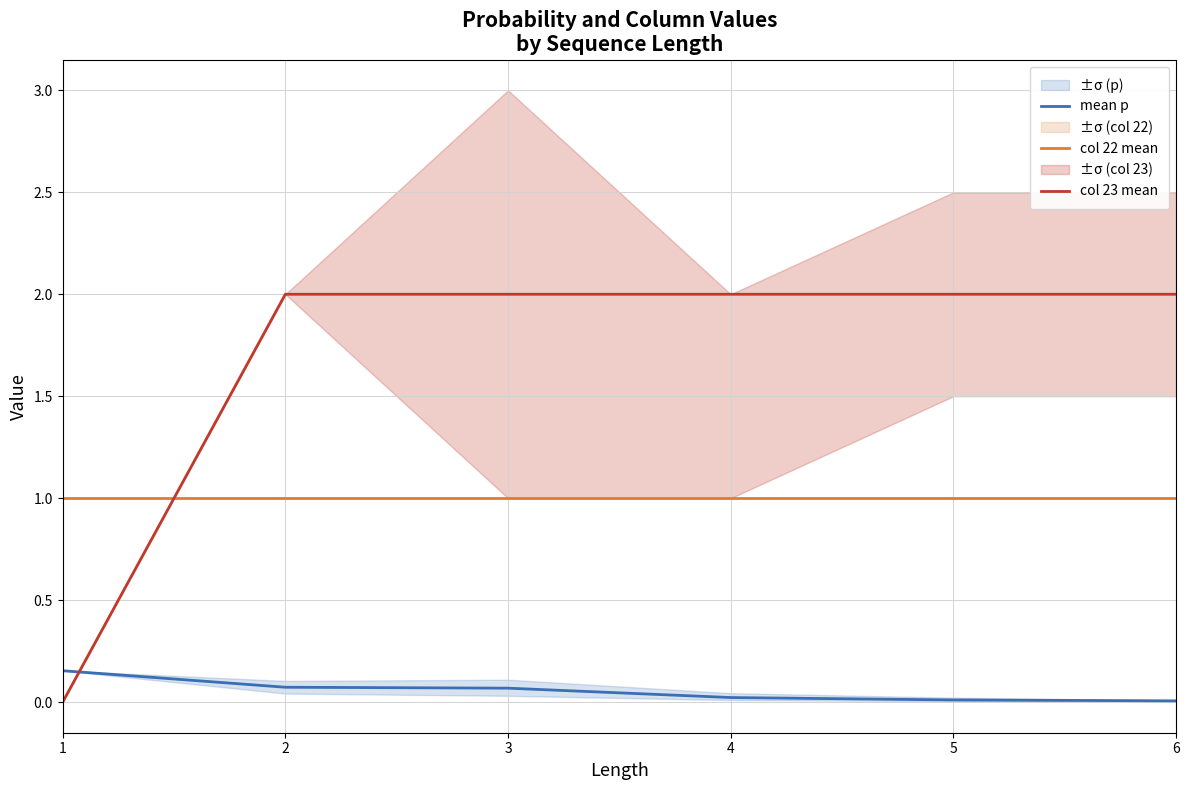

True or false: col 22 mean has more than 0 points higher than both neighbors.

False